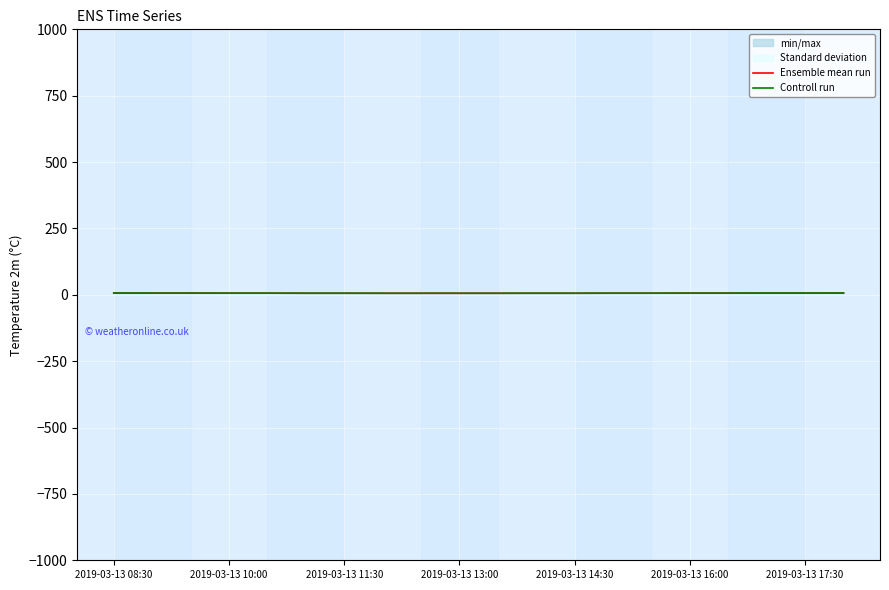

What is the lowest value of the Ensemble mean run series?

5.8